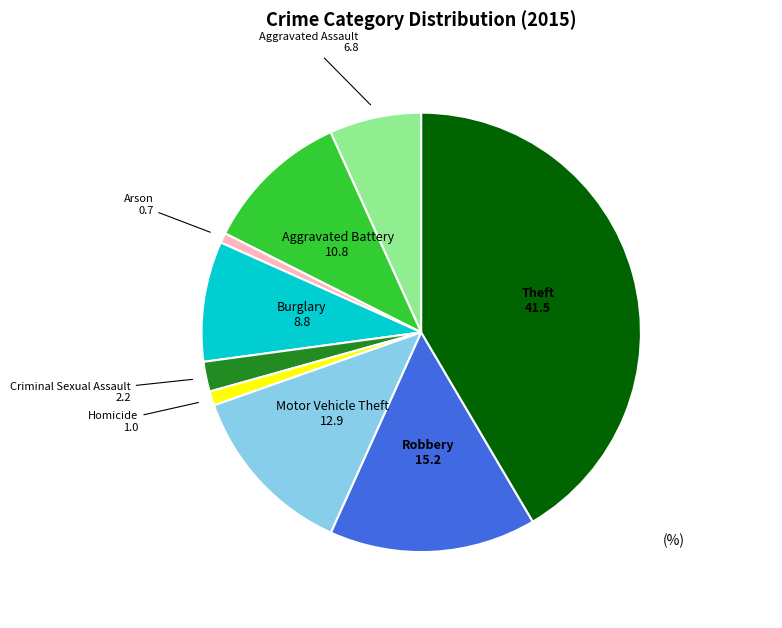

Is Robbery the majority of the pie?

No